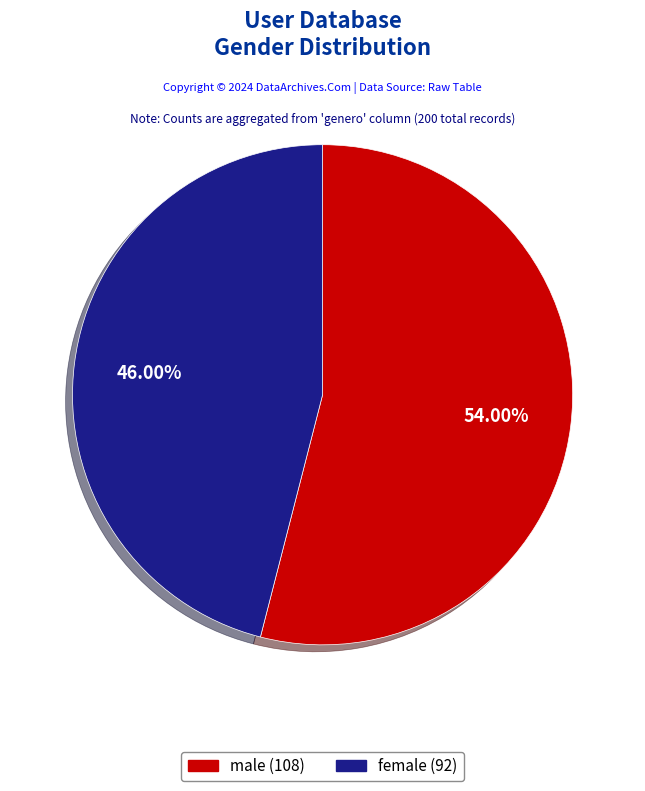

What is the total percentage of female and male?

100.0%